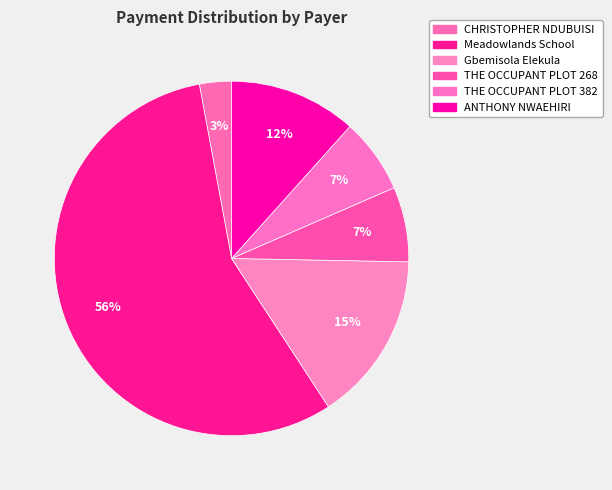

How many slices are in this pie chart?

6